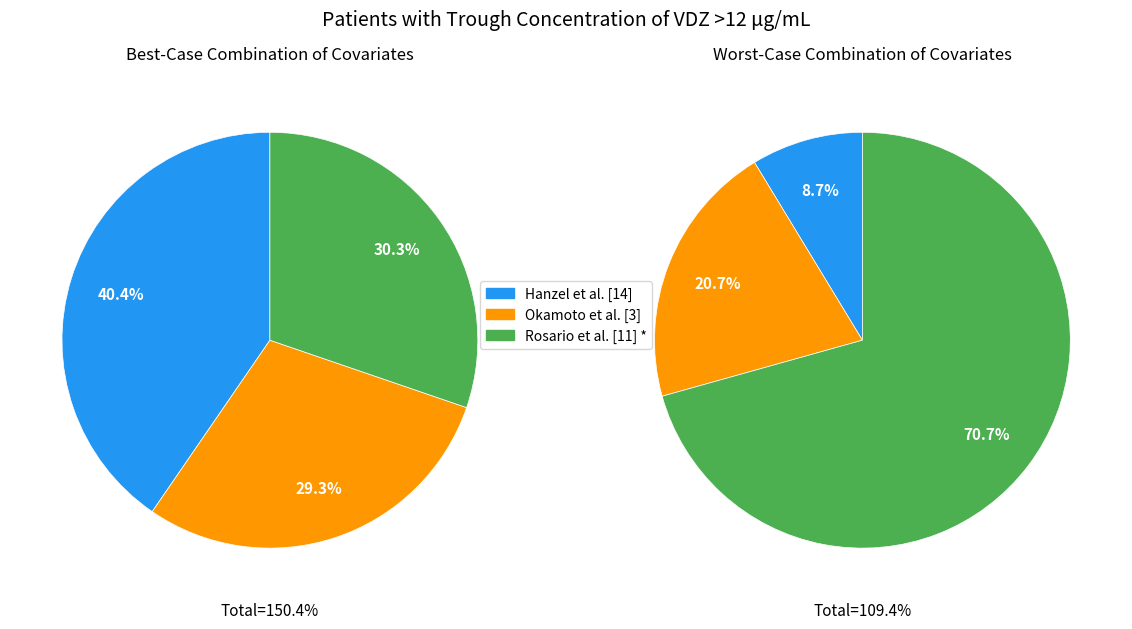

To the nearest percent, what is the average slice percentage?

33%